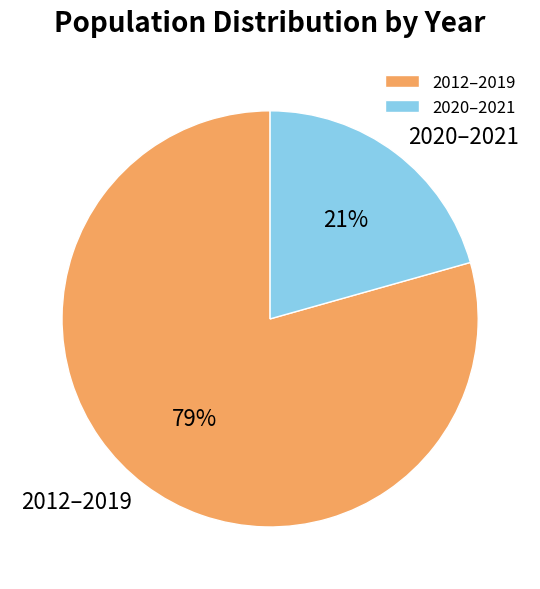

Do 2012–2019 and 2020–2021 together represent more than half of the pie?

Yes